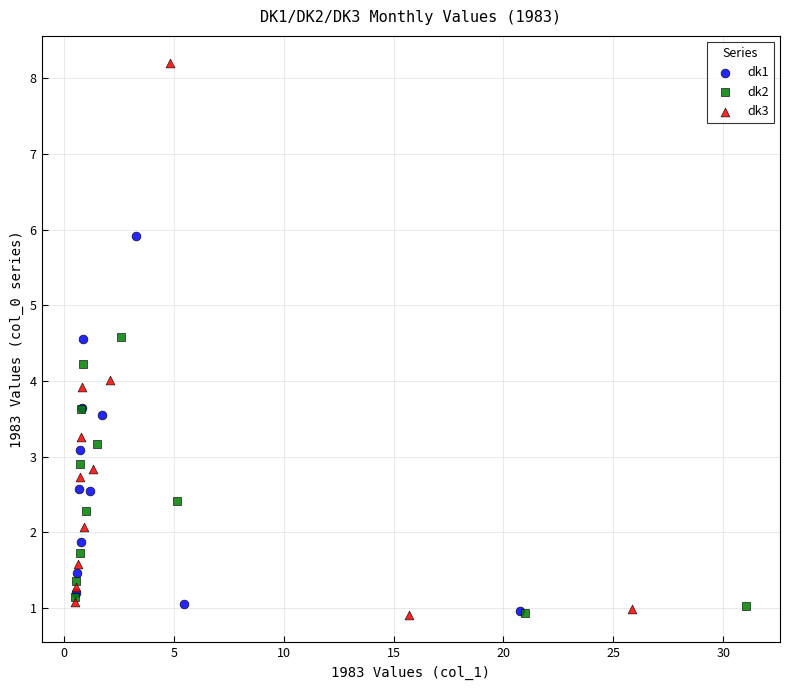

Which series contains the highest Y value?

dk3